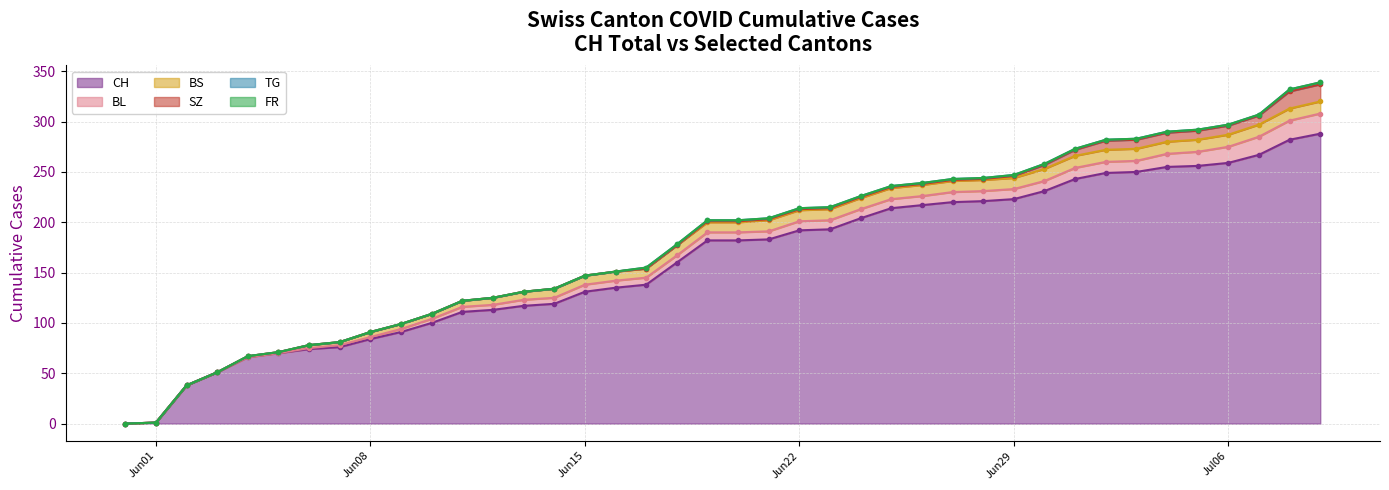

How many categories are shown in the chart?

40